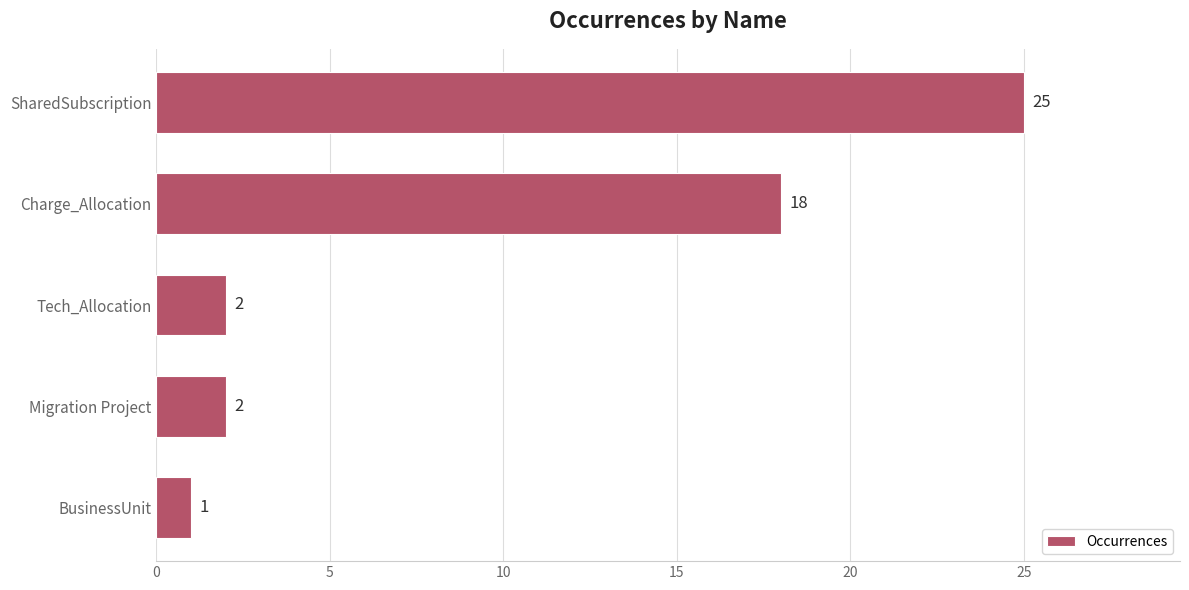

What is the approximate value at Charge_Allocation?

18